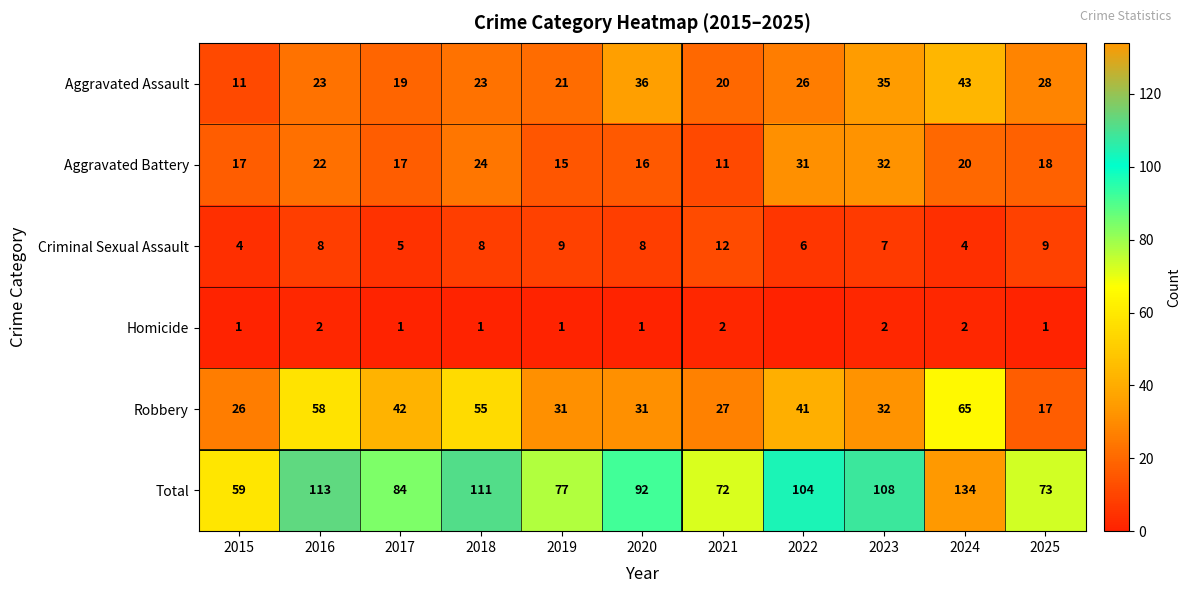

What is the sum of all Robbery values?

425